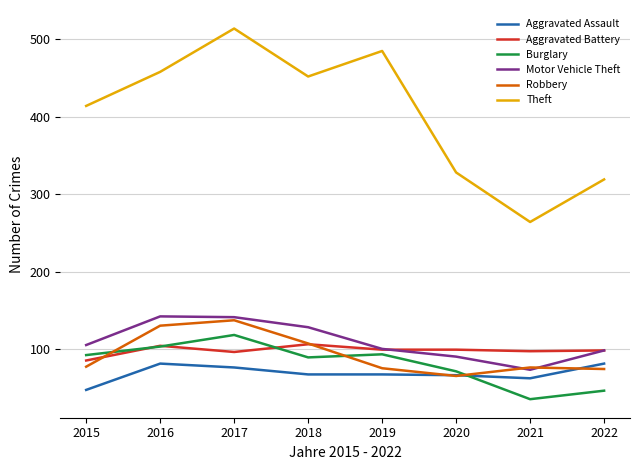

What is the difference between the highest and lowest values at 2016?

377